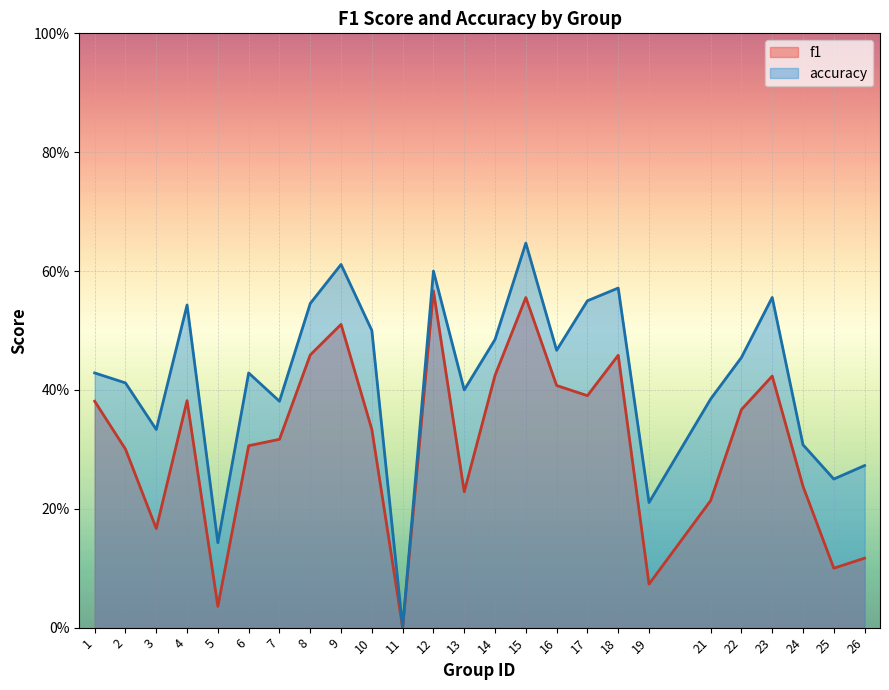

Where is f1 nearest to the value 0?

11